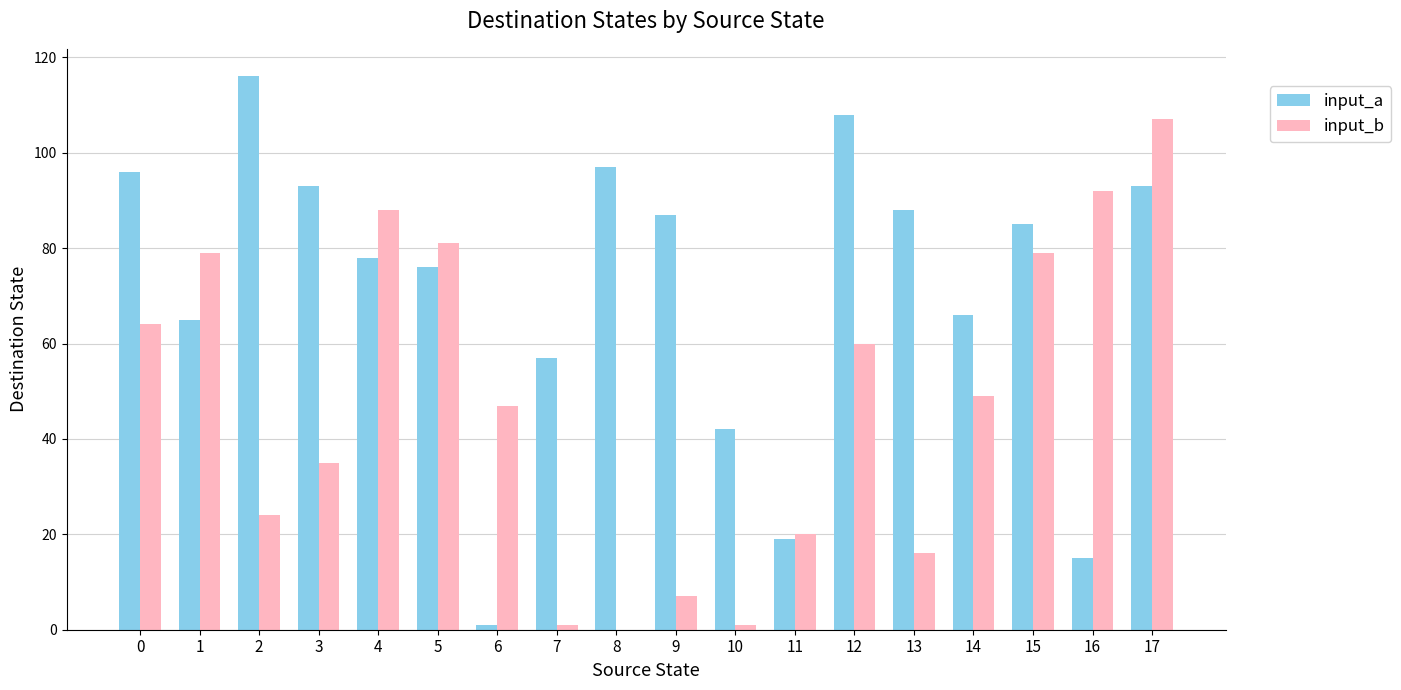

Is it true that input_a equals 10 at 16?

False